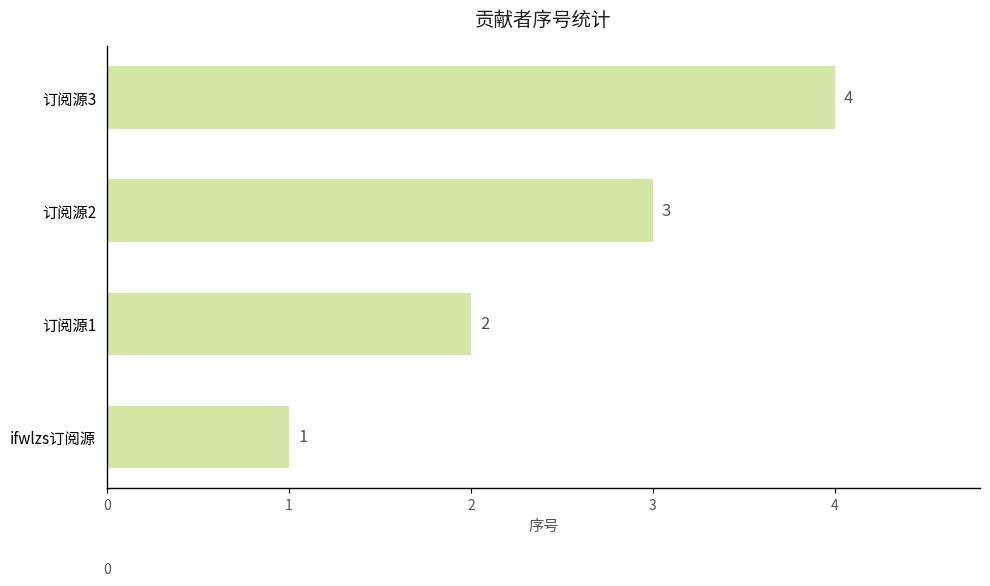

How many values are between 2 and 4?

3